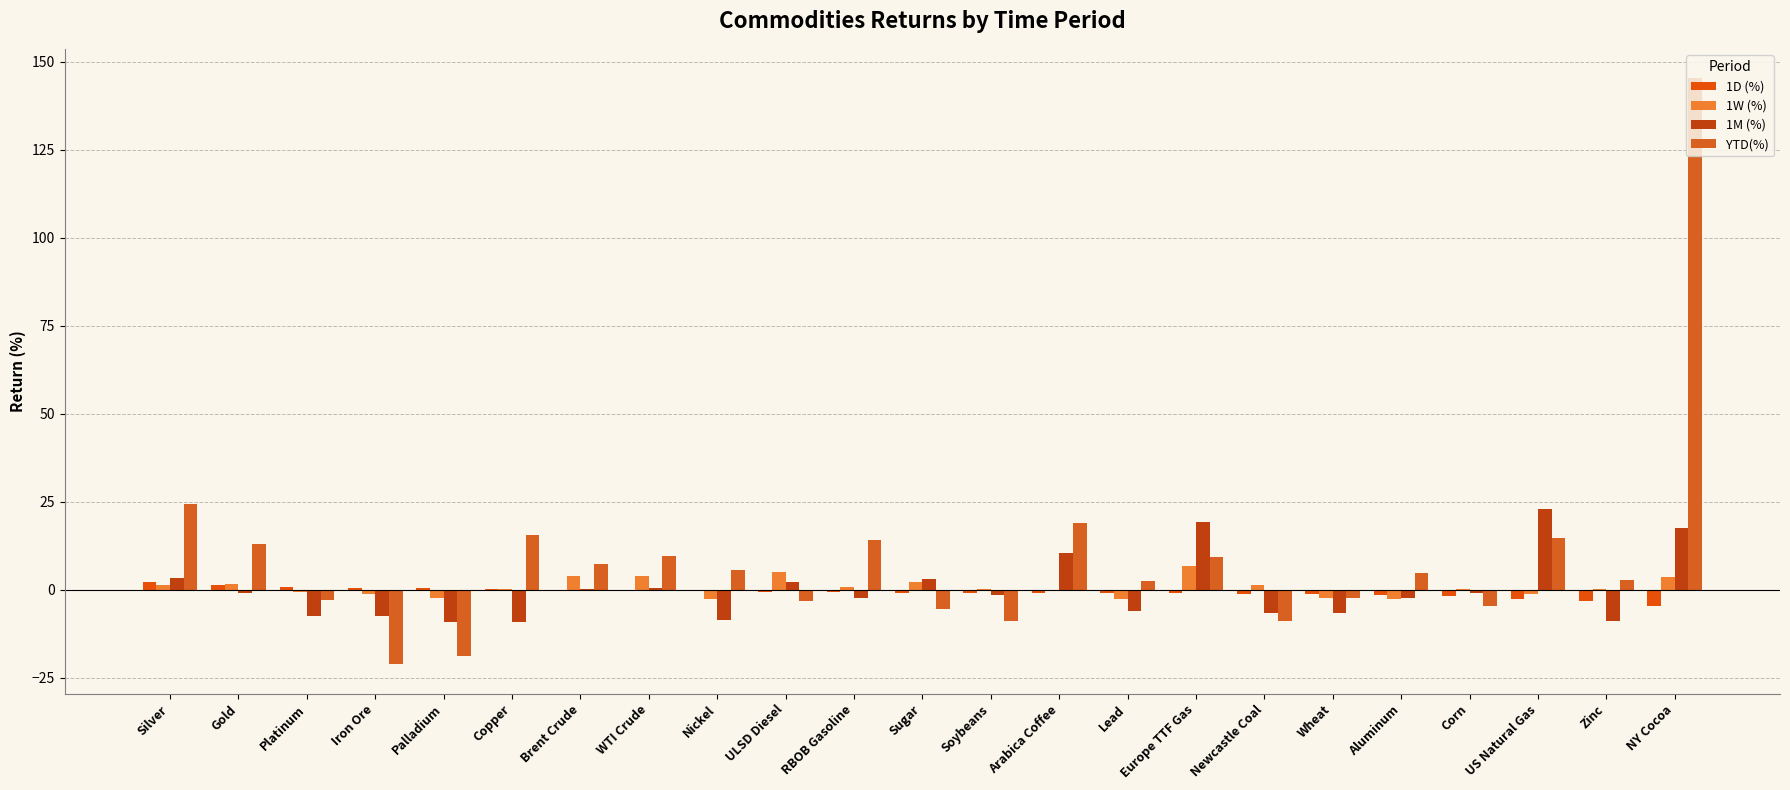

At which label is YTD(%) closest to 62?

Silver